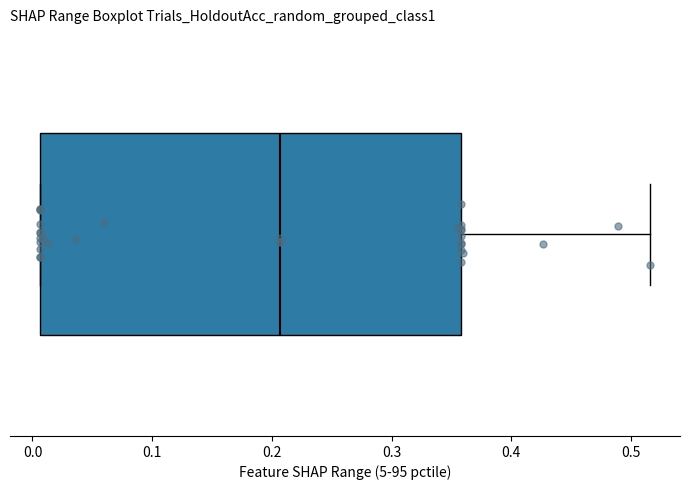

Read this box plot against the x-axis: the position of the median line, the range covered by the box, and the ends of both whiskers. The values are not printed on the chart, so give them approximately, as read against the axis.

median 0.21, box 0.01 to 0.36, whiskers 0.01 to 0.52